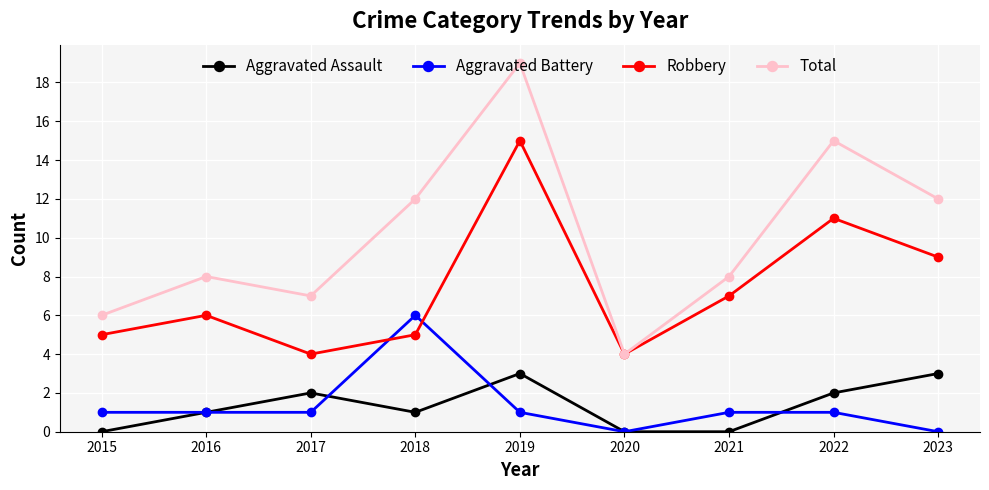

What is the difference between the maximum and second lowest values in the Aggravated Battery series?

6